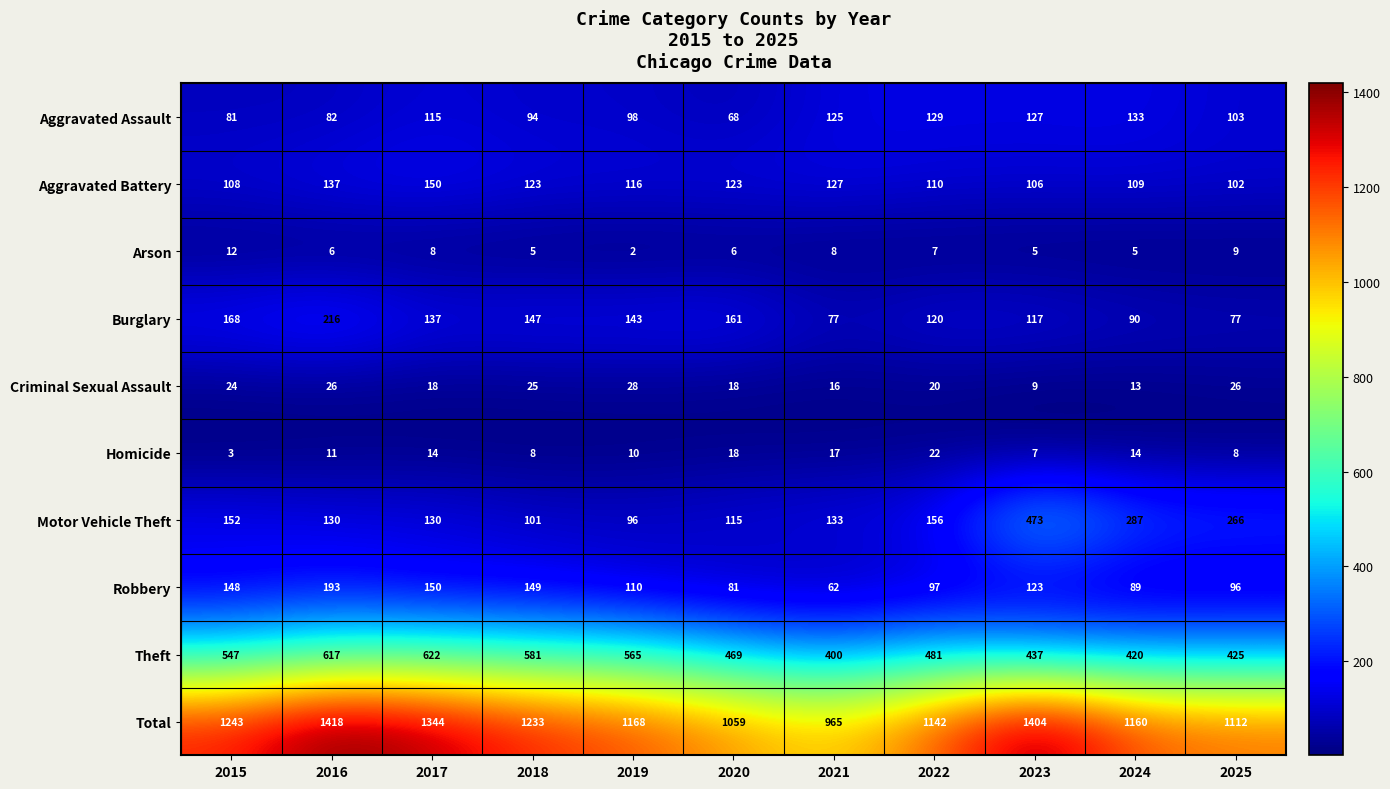

What is the sum of the Aggravated Assault values at 2021 and 2022?

254